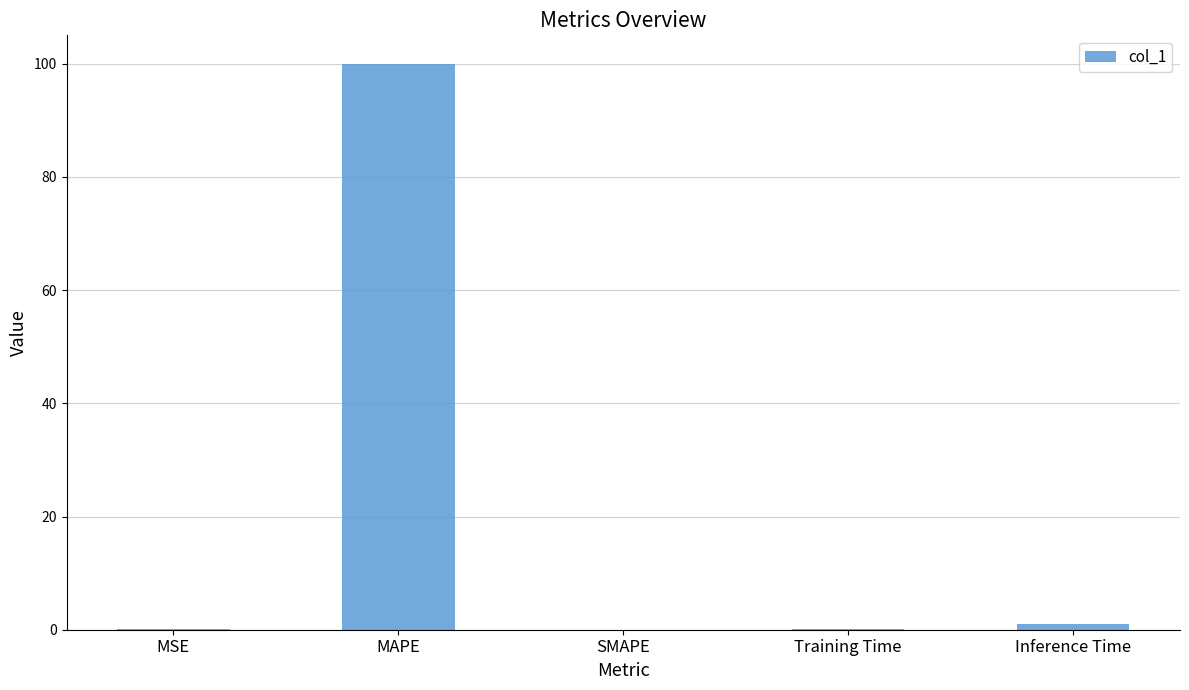

What is the difference between the values at MSE and Inference Time?

0.9